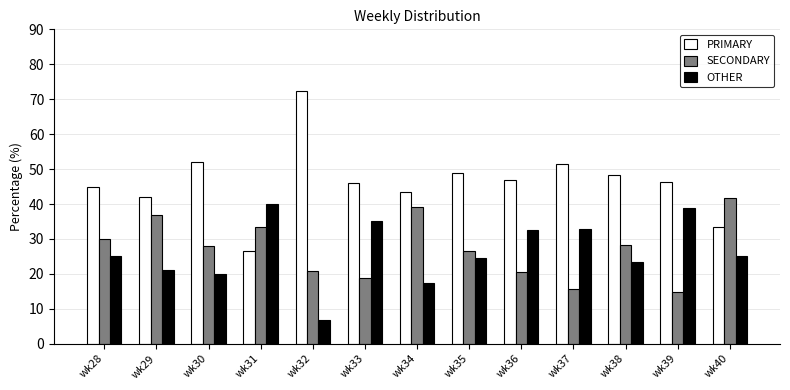

Which category has the highest value in the OTHER series?

wk31